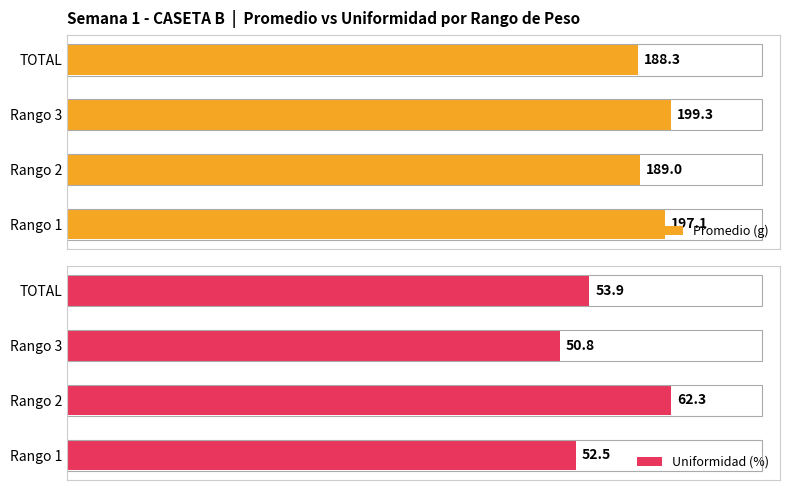

Rank the categories by Promedio (g) value from lowest to highest.

TOTAL, Rango 2, Rango 1, Rango 3